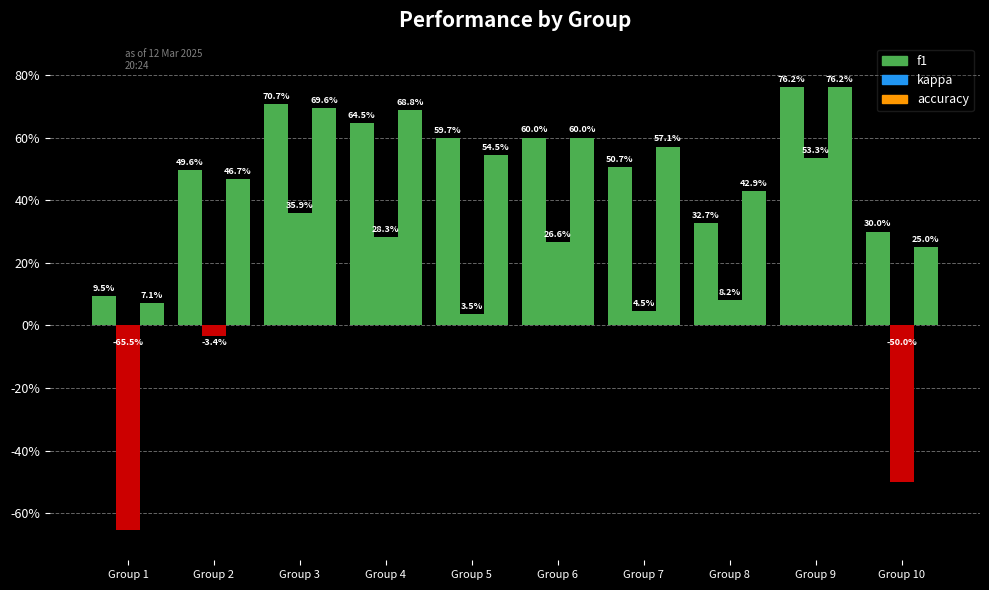

Are the bars horizontal?

No